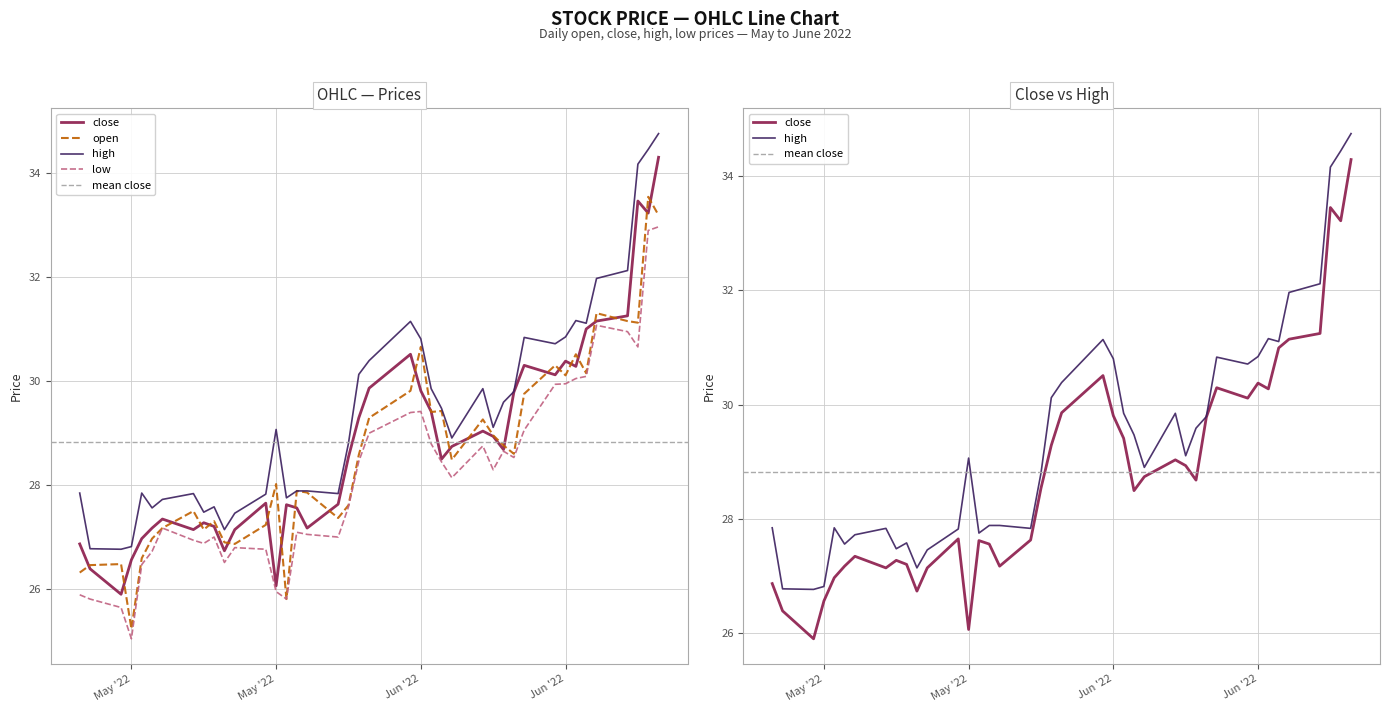

Is the value of close at 2022-05-16 greater than the value of low at 2022-05-16?

Yes